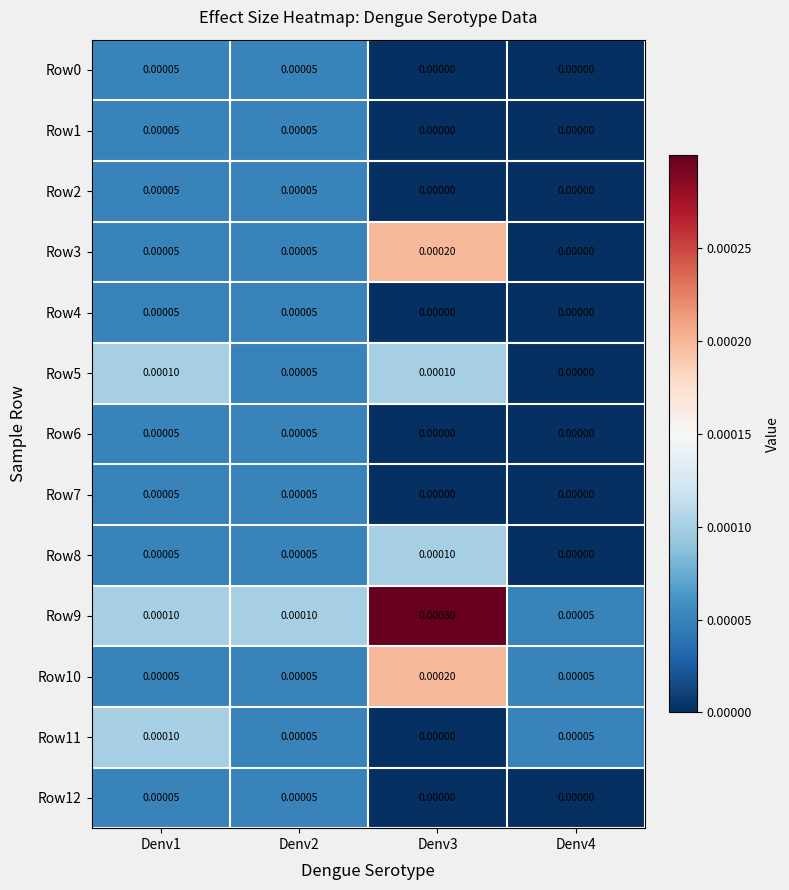

Is the value of Row9 at Denv1 greater than the value of Row11 at Denv4?

Yes